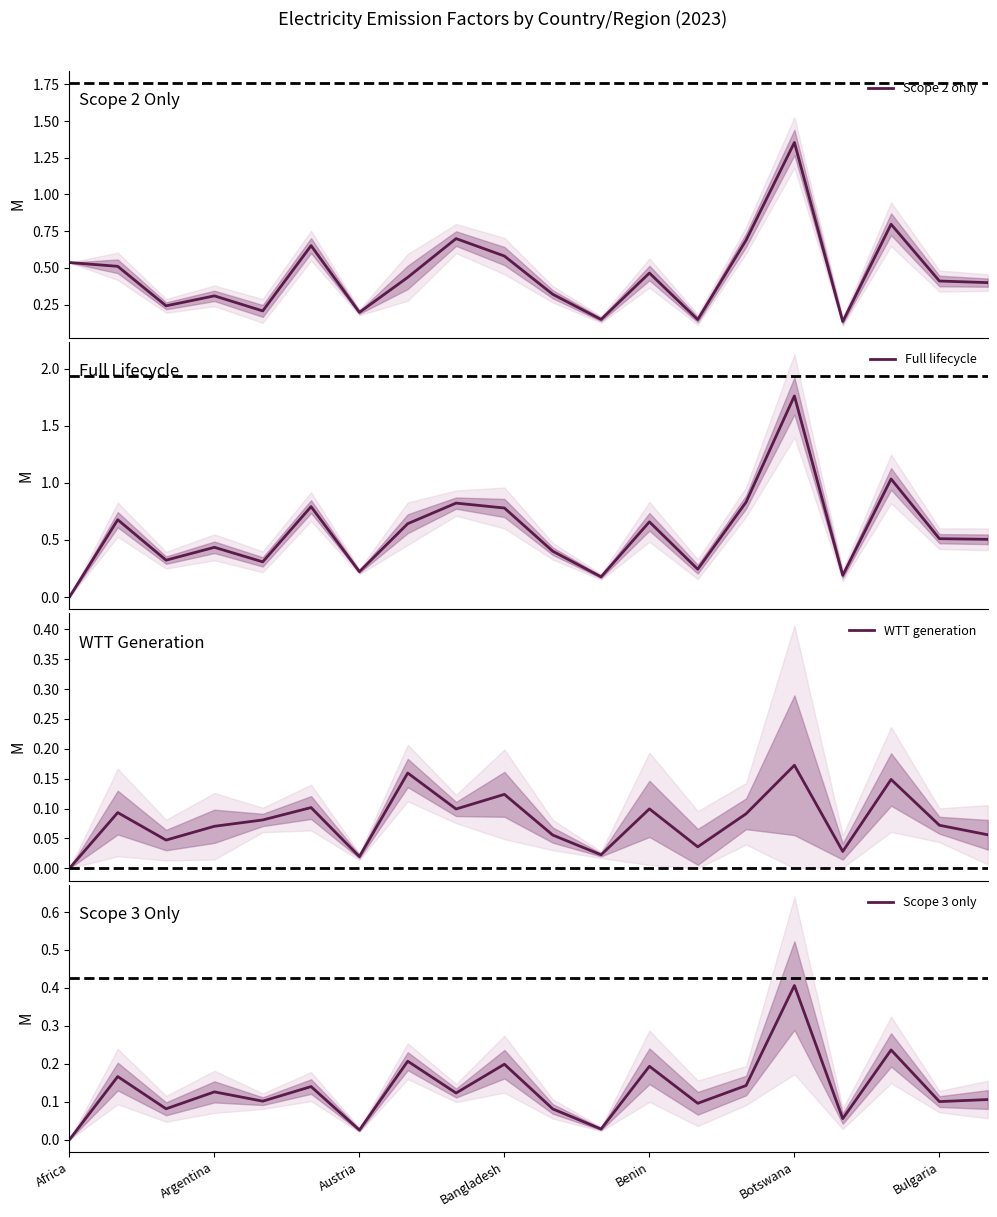

How many values in the WTT generation series exceed 0?

19